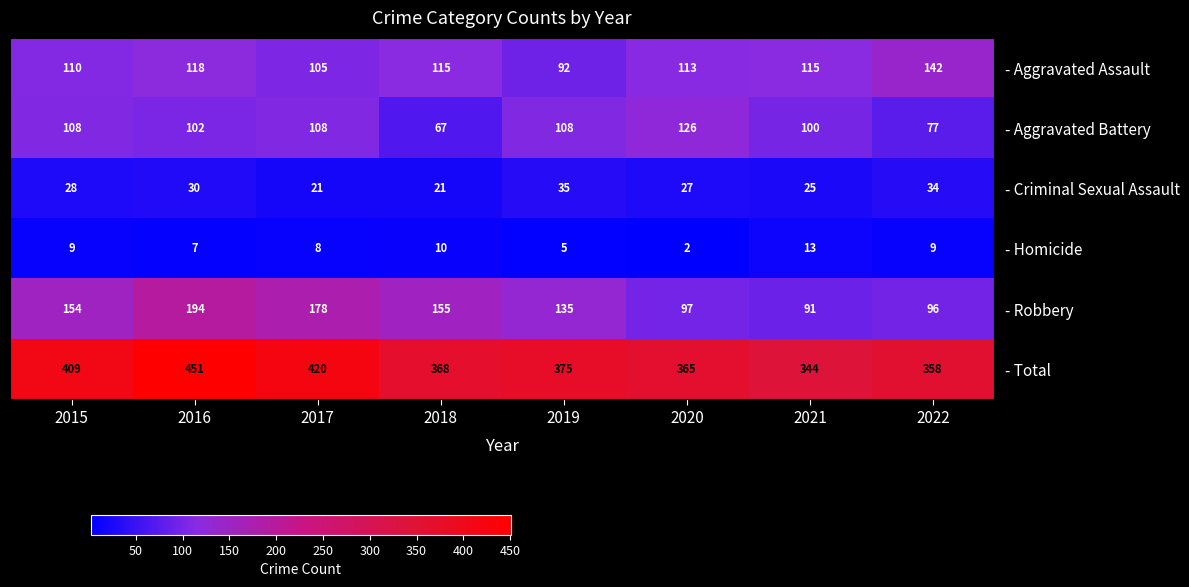

Rank the series at 2020 from highest to lowest value.

- Total, - Aggravated Battery, - Aggravated Assault, - Robbery, - Criminal Sexual Assault, - Homicide